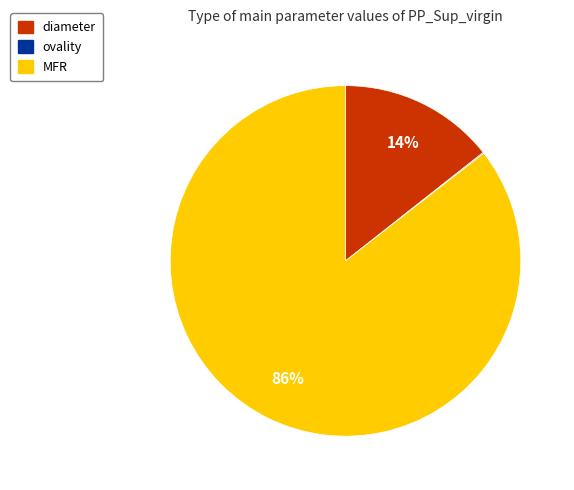

True or false: MFR accounts for 80% of the total.

False